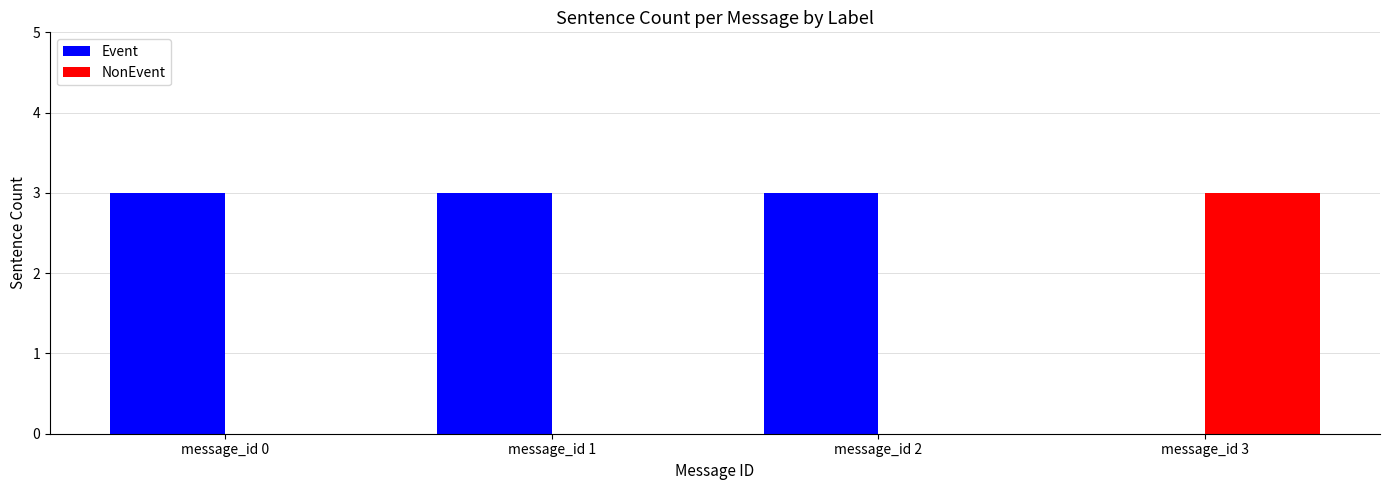

Reading right to left, list all the values displayed in this chart.

Event: message_id 3=0	message_id 2=3	message_id 1=3	message_id 0=3
NonEvent: message_id 3=3	message_id 2=0	message_id 1=0	message_id 0=0